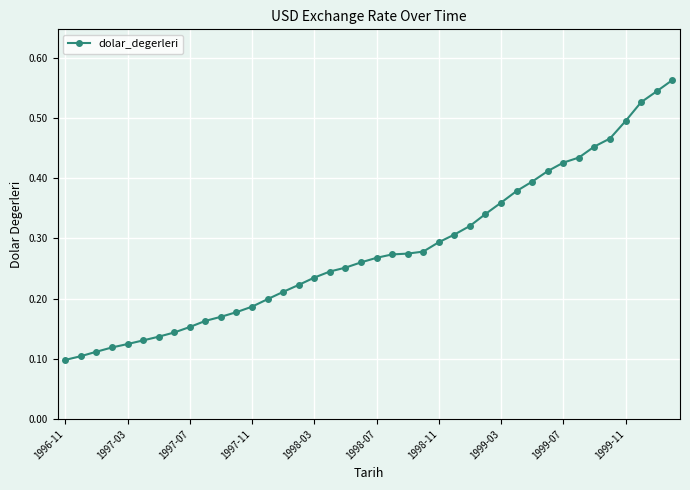

How many values are between 0 and 1?

40